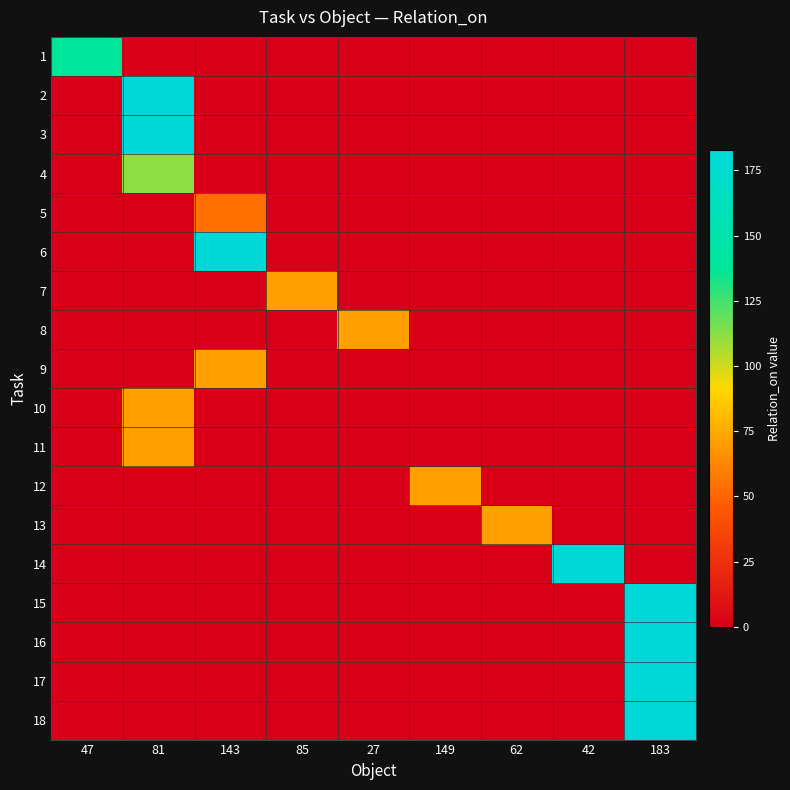

Rank the series by their maximum value, from lowest to highest.

5, 7, 8, 9, 10, 11, 12, 13, 4, 1, 2, 3, 6, 14, 15, 16, 17, 18